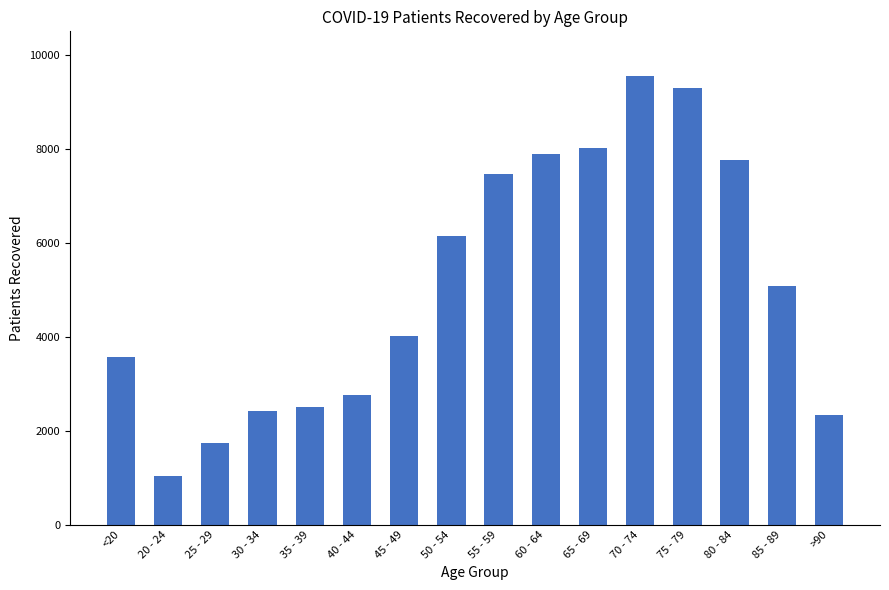

What position from the right is 40 - 44?

11